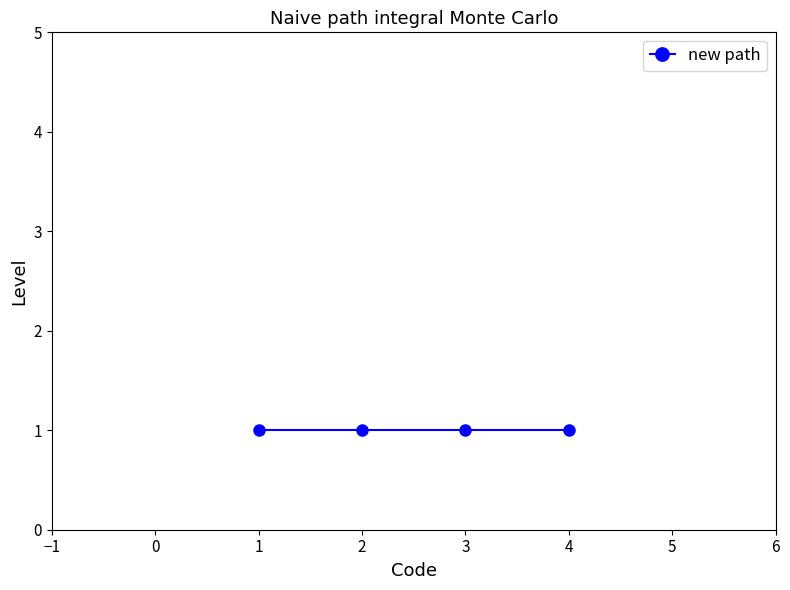

Is it true that the value at 1 is 0?

False